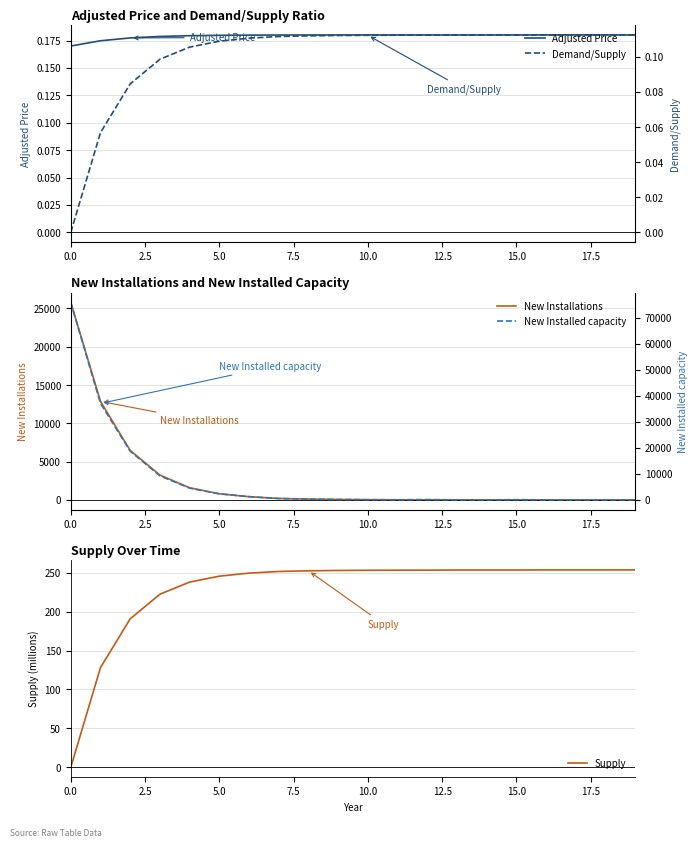

Reading right to left, extract all data points from this chart.

Adjusted Price: 0.2	0.2	0.2	0.2	0.2	0.2	0.2	0.2	0.2	0.2	0.2	0.2	0.2	0.2	0.2	0.2	0.2	0.2	0.2	0.2
New Installations: 0.0	0.0	0.0	0.0	1.0	2.0	3.0	13.0	11.0	26.0	56.0	101.0	184.0	413.0	794.0	1581.0	3240.0	6457.0	12864.0	25795.0
Supply: 253.5	253.5	253.5	253.5	253.4	253.4	253.4	253.2	253.2	253.1	252.8	252.4	251.5	249.4	245.5	237.9	222.3	190.7	128.1	0.0
Demand/Supply: 0.1	0.1	0.1	0.1	0.1	0.1	0.1	0.1	0.1	0.1	0.1	0.1	0.1	0.1	0.1	0.1	0.1	0.1	0.1	0.0
New Installed capacity: 0.0	0.0	0.0	0.0	75.0	4.0	6.0	103.0	28.0	66.0	144.0	274.0	508.0	1240.0	2329.0	4505.0	9228.0	18730.0	37051.0	75873.0